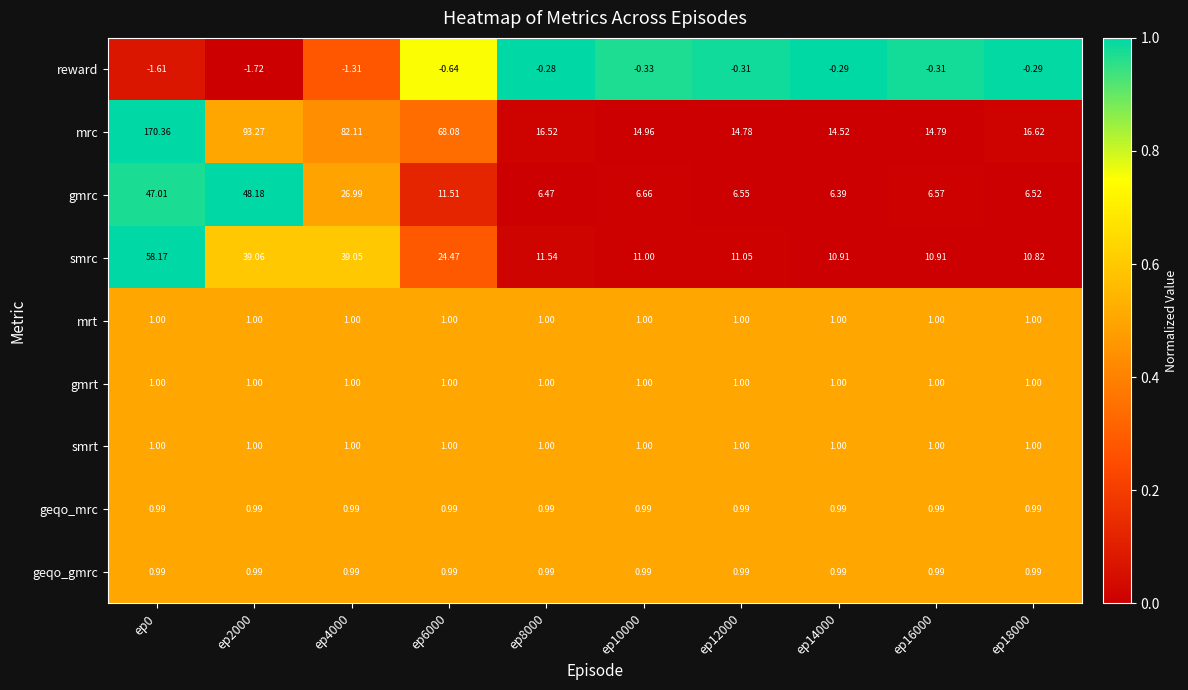

Which series has the largest range (max minus min)?

mrc